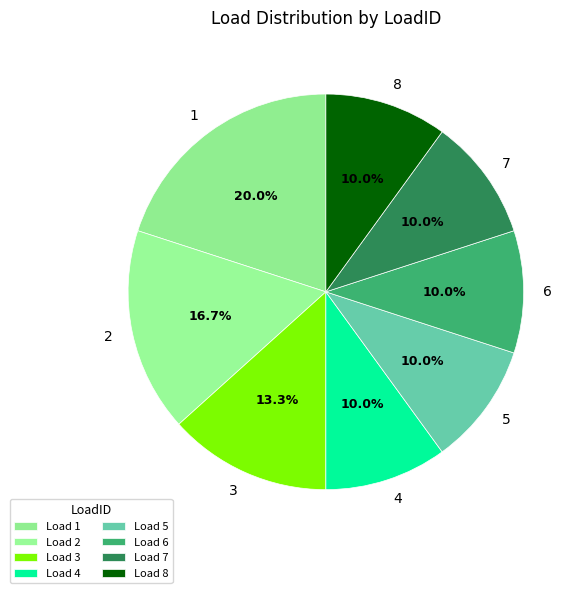

Combined, what portion of the pie is 7 and 3?

23.3%